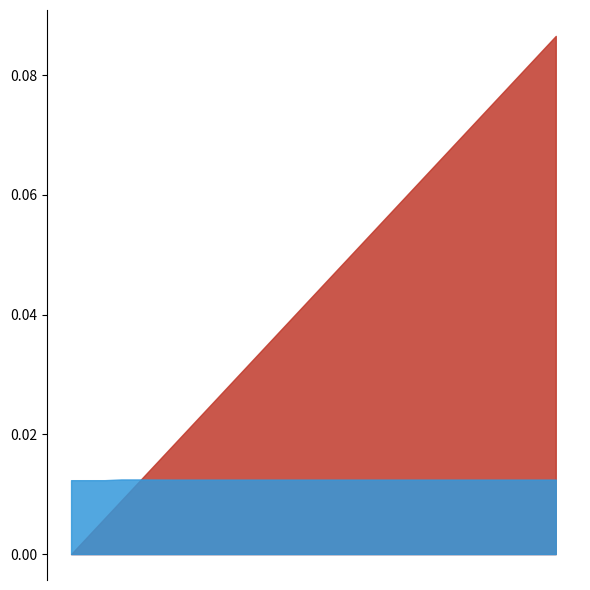

Is the value of col_40 at 24 greater than the value of col_10 at 25?

Yes